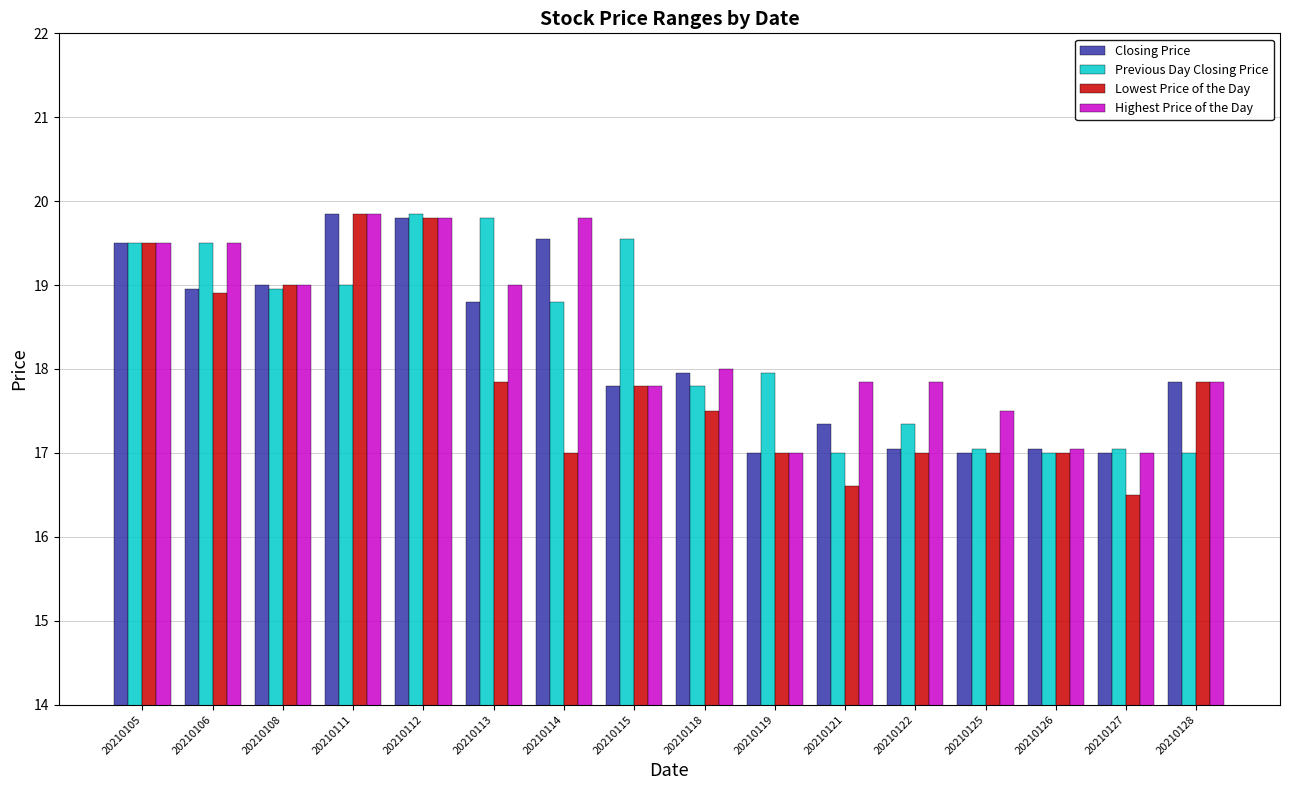

At which label does Lowest Price of the Day first exceed 17?

20210105